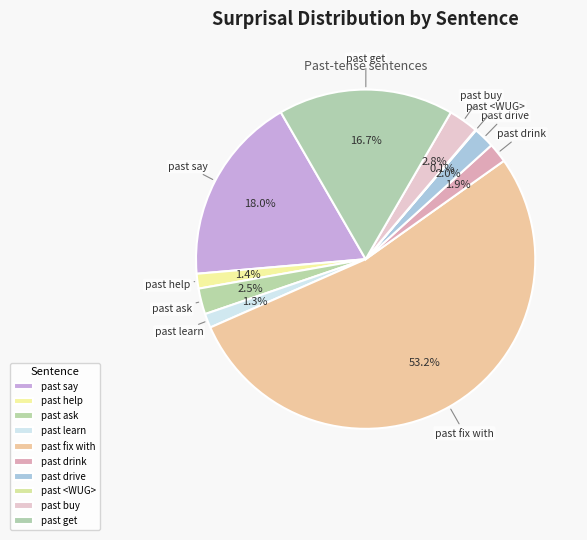

To the nearest percent, what percentage of the pie is past say?

18%